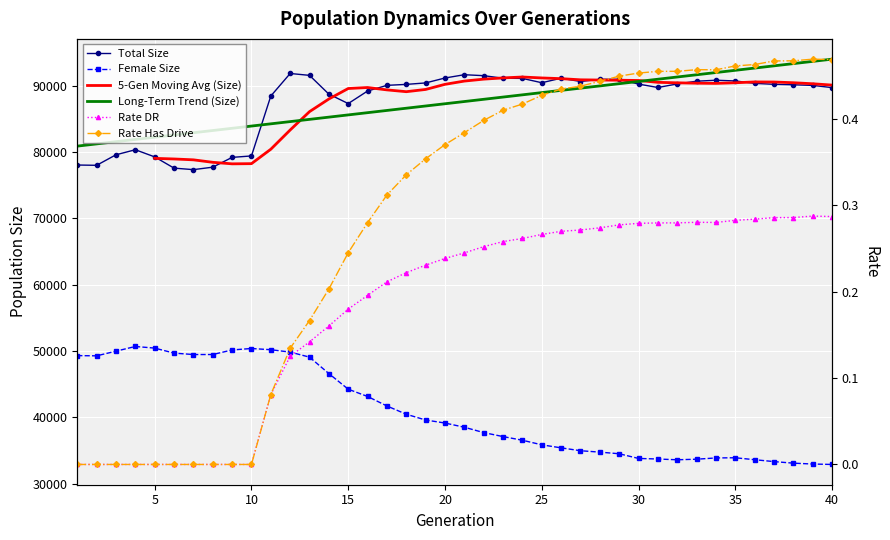

What is the greatest value displayed?

91859.0